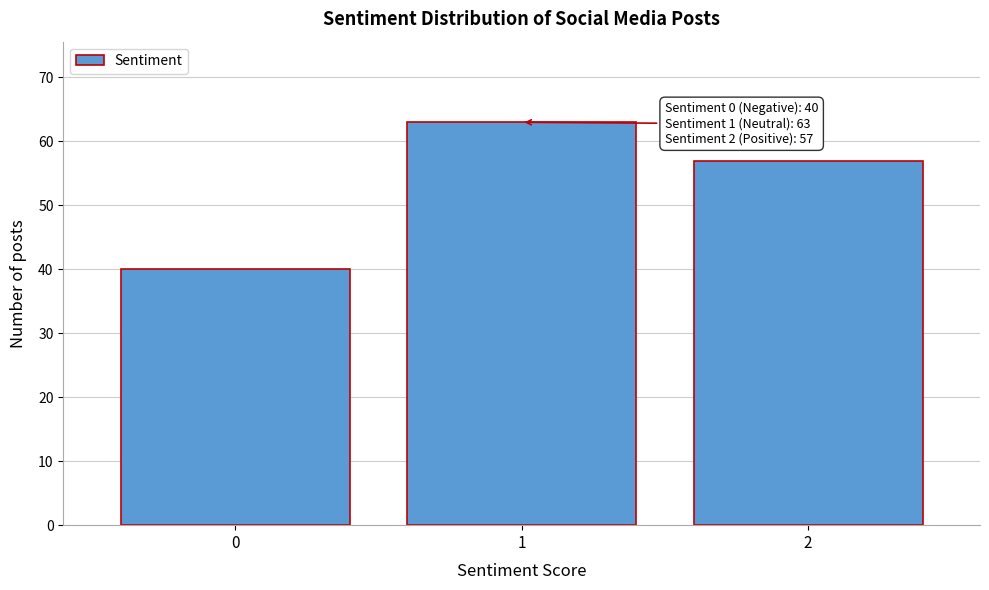

Reading left to right, what are all the values shown in this chart?

0=40	1=63	2=57